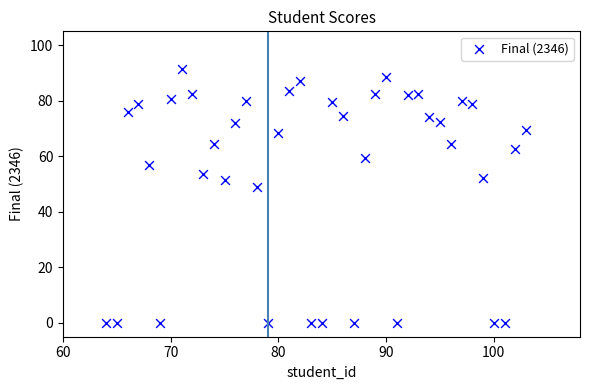

What is the range of Y values (max minus min)?

91.5